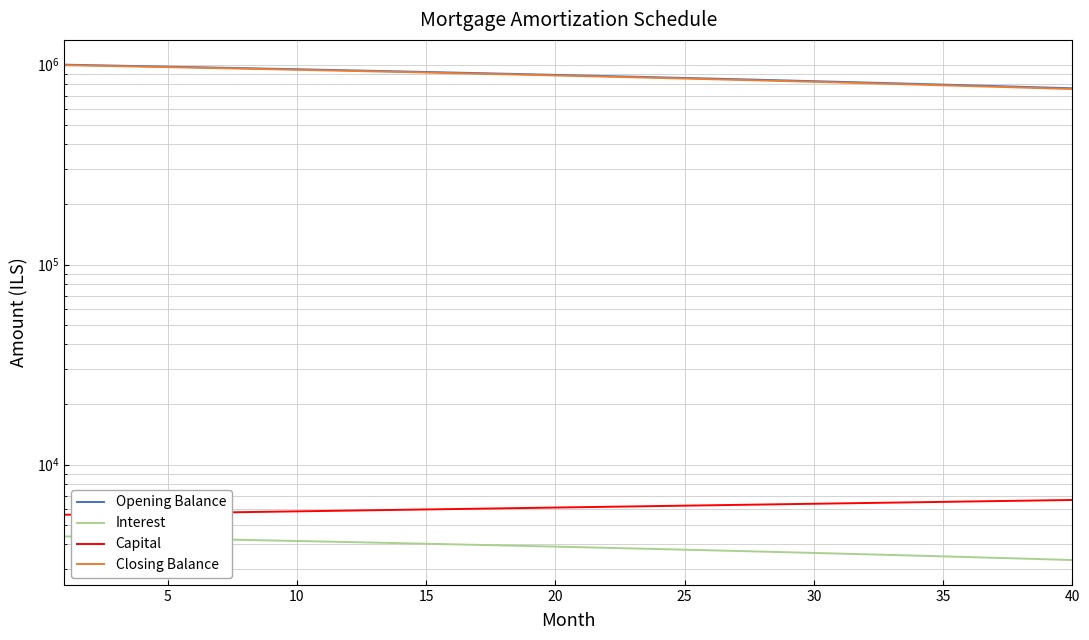

What is the value of the Closing Balance point at the 28th from the left?

833169.4